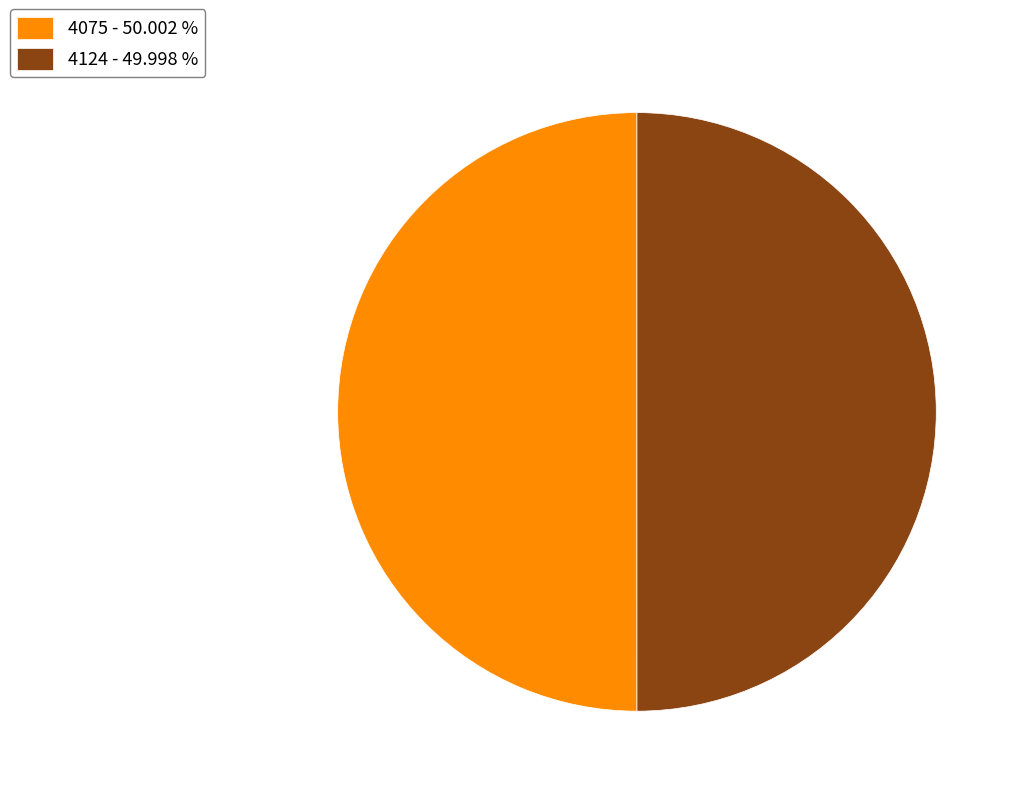

Combined, do 4075 - 50.002 % and 4124 - 49.998 % account for over 50%?

Yes